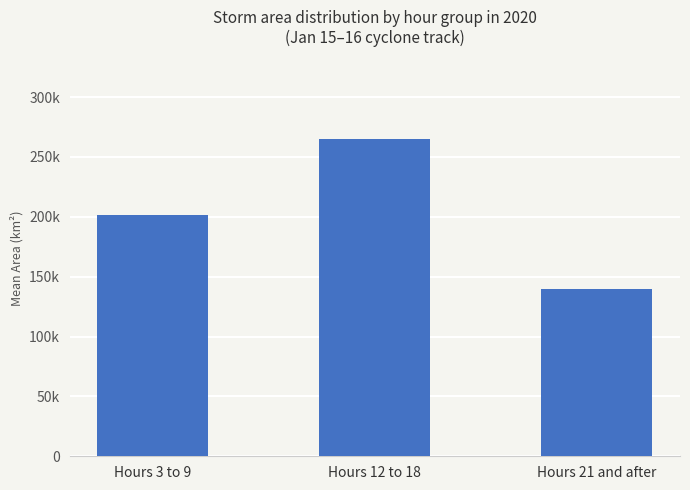

What is the label of the 1st bar from the left?

Hours 3 to 9